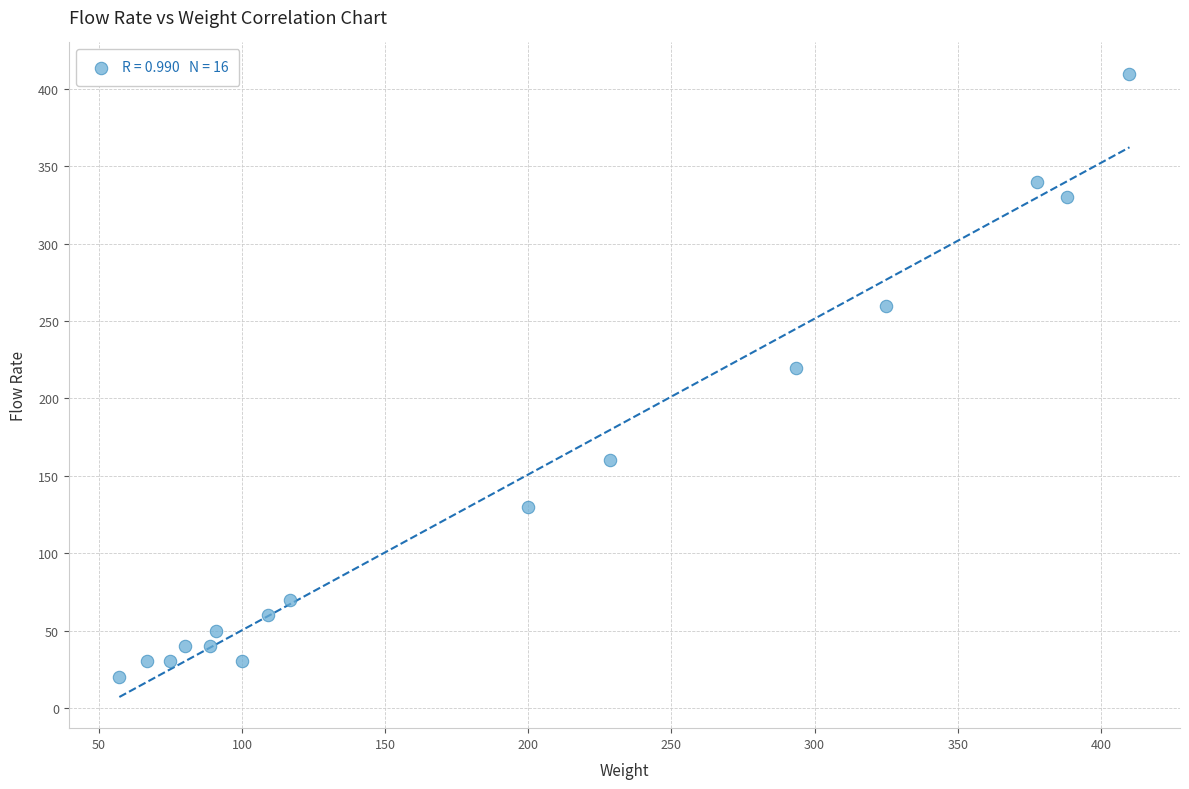

What Y value in the scatter plot is closest to 215?

220